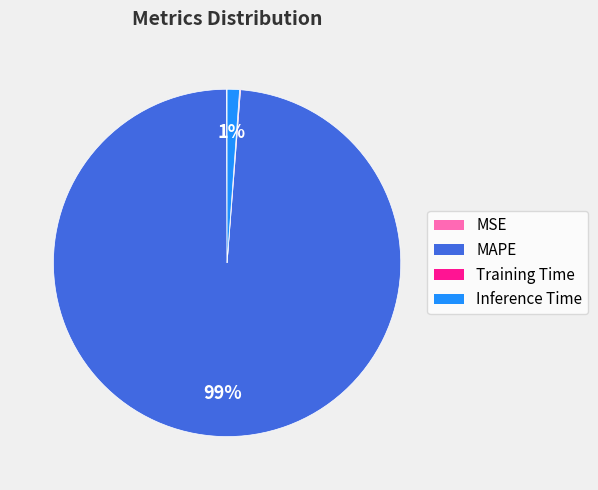

Which category has the biggest portion of the pie?

MAPE